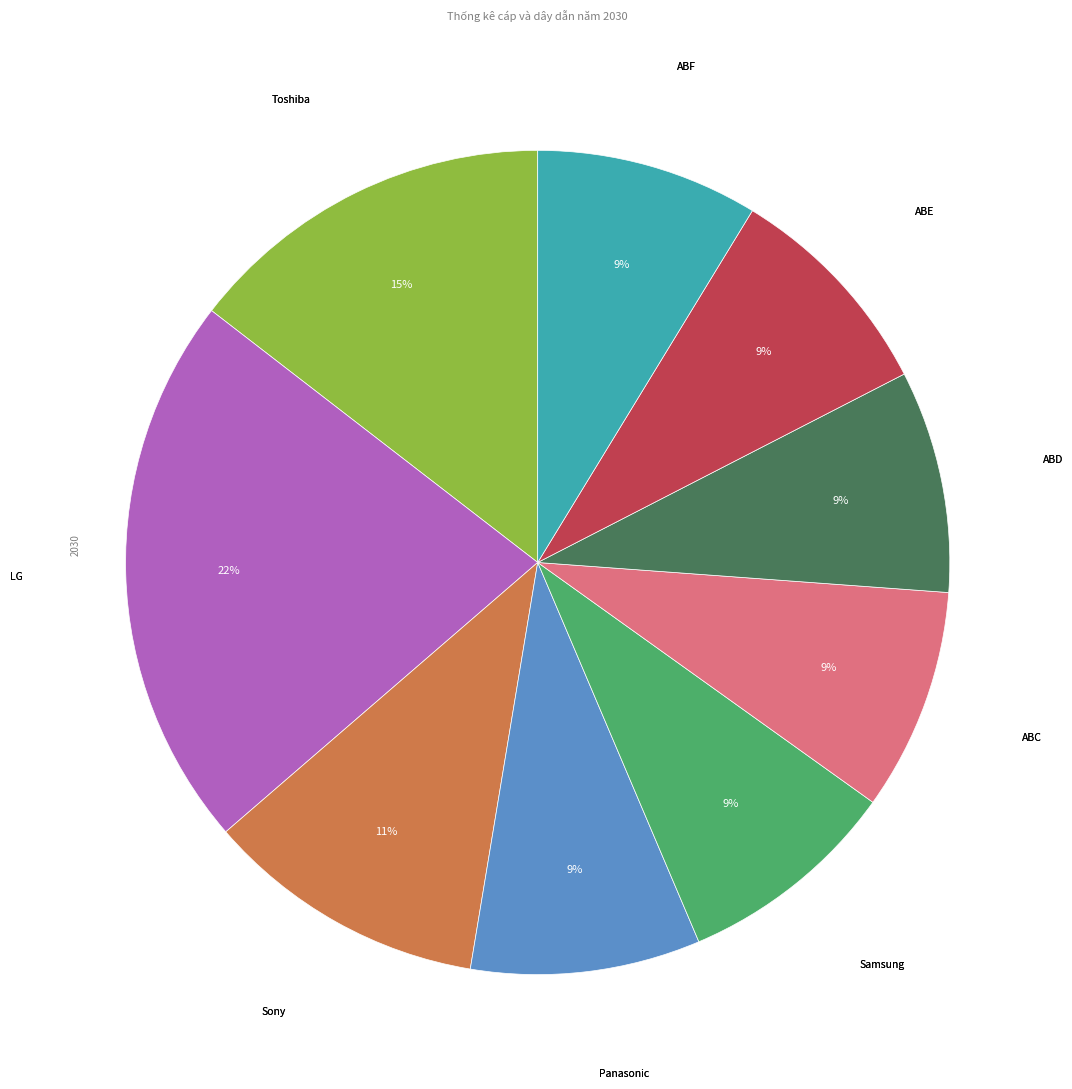

Does any single category account for the majority?

No